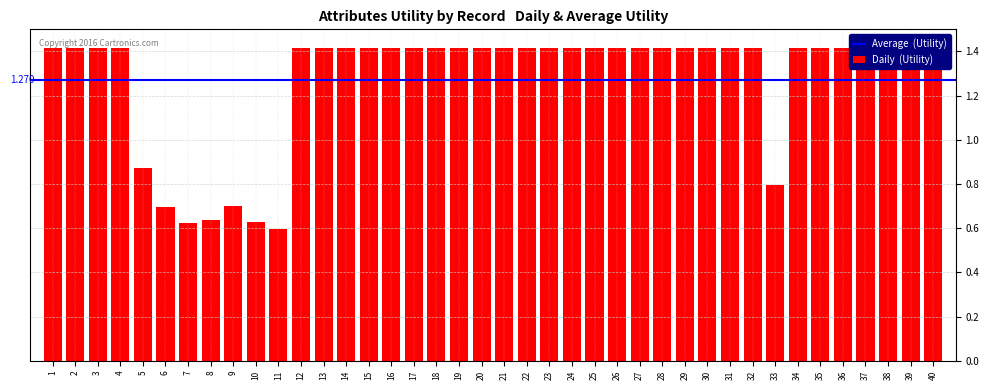

What is the ratio of the value at 26 to the value at 22?

1.0